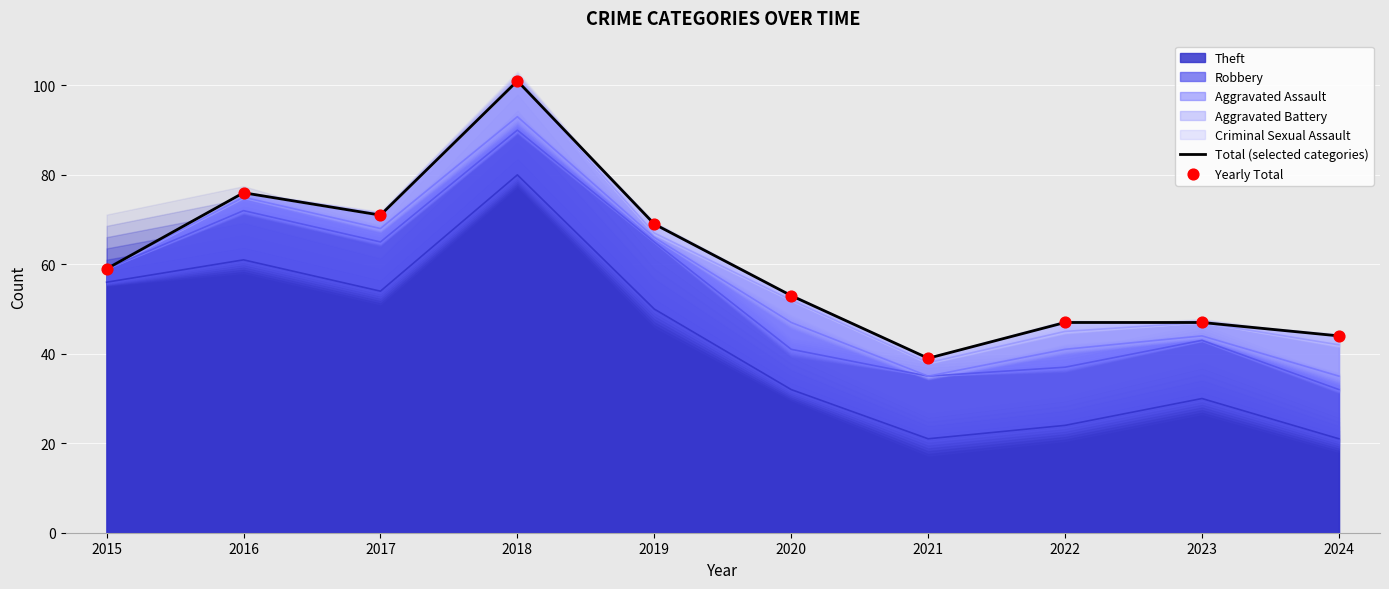

What is the total value across all series at 2020?

106